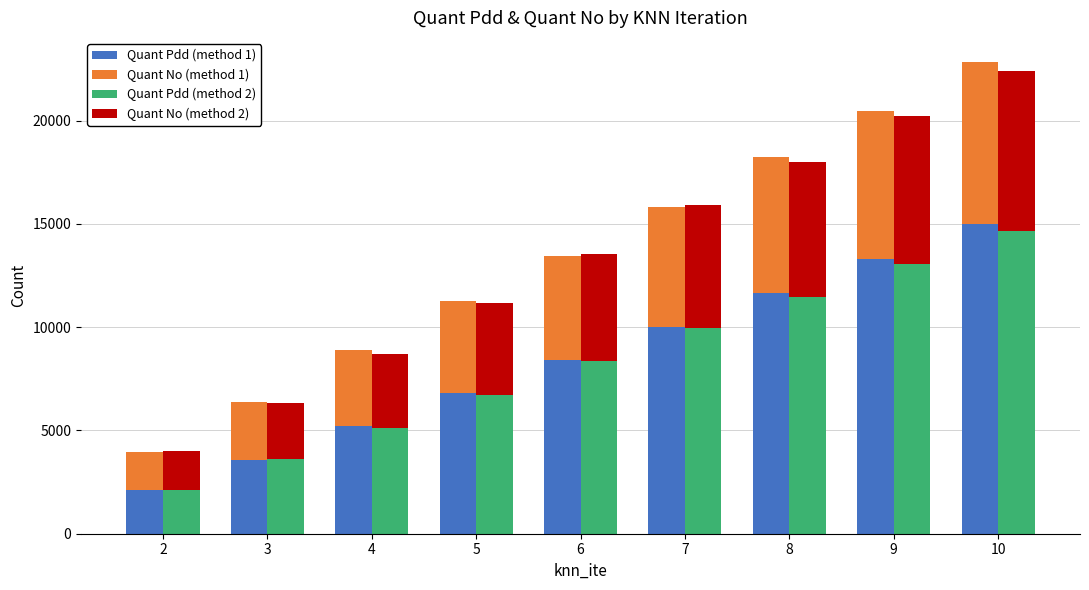

What is the average value of the Quant Pdd (method 1) series?

8448